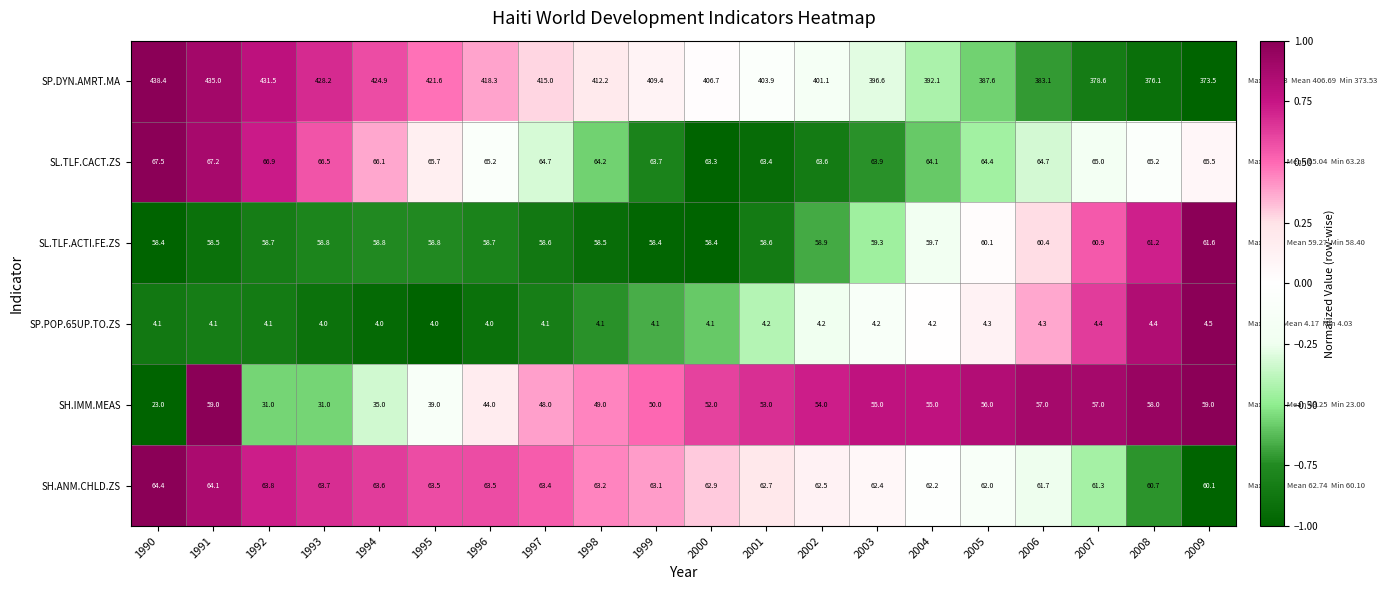

At which label does SP.DYN.AMRT.MA first exceed 409?

1990